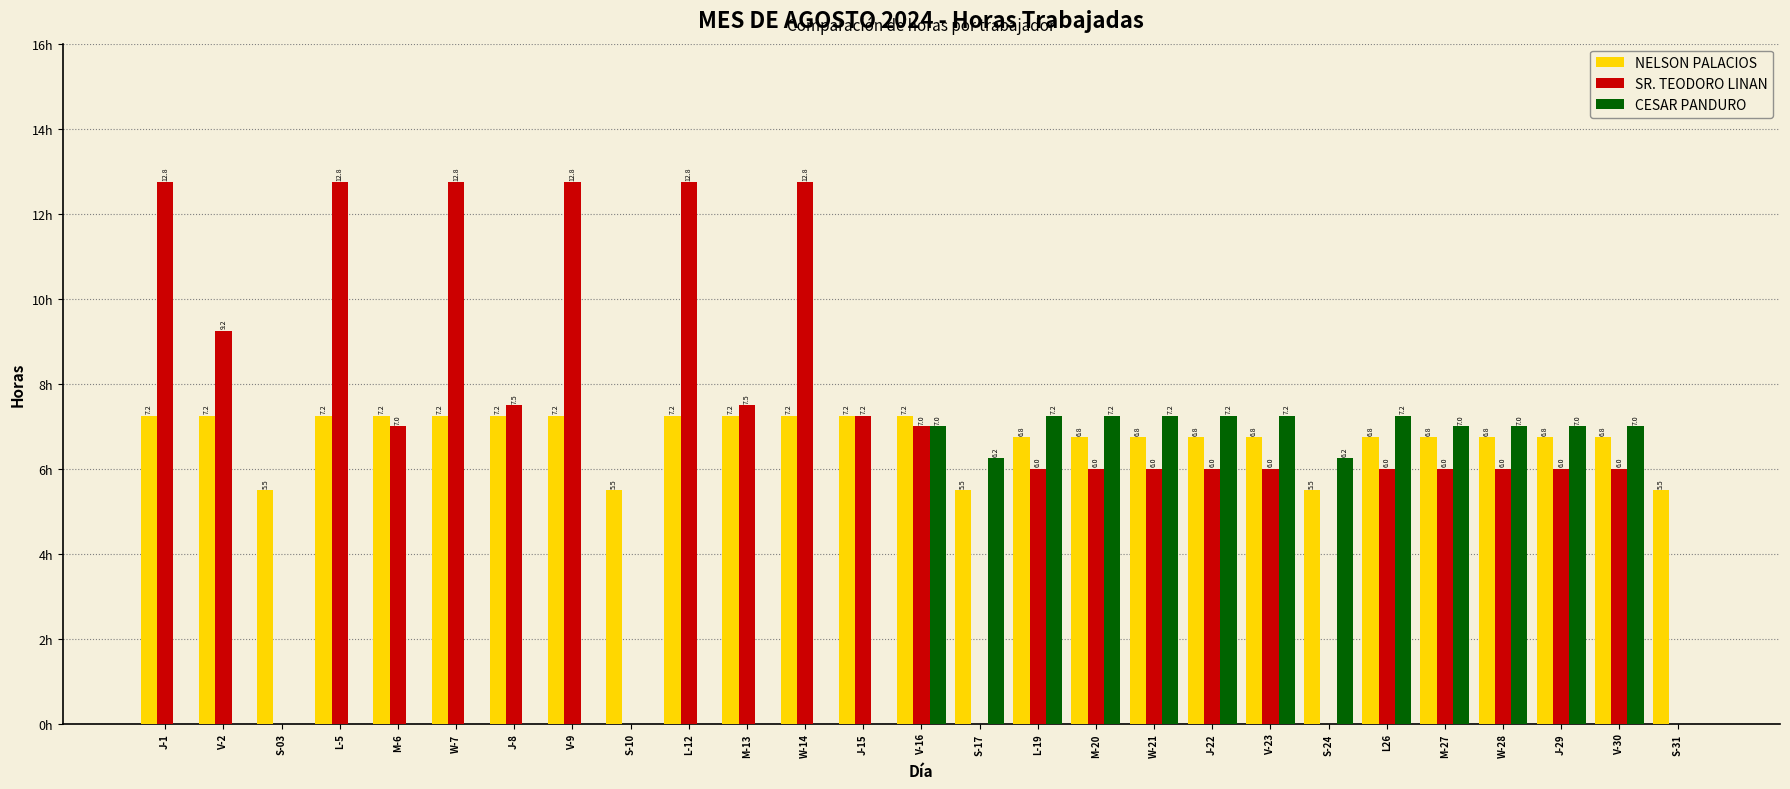

Which series changed the most between V-2 and J-15?

SR. TEODORO LINAN